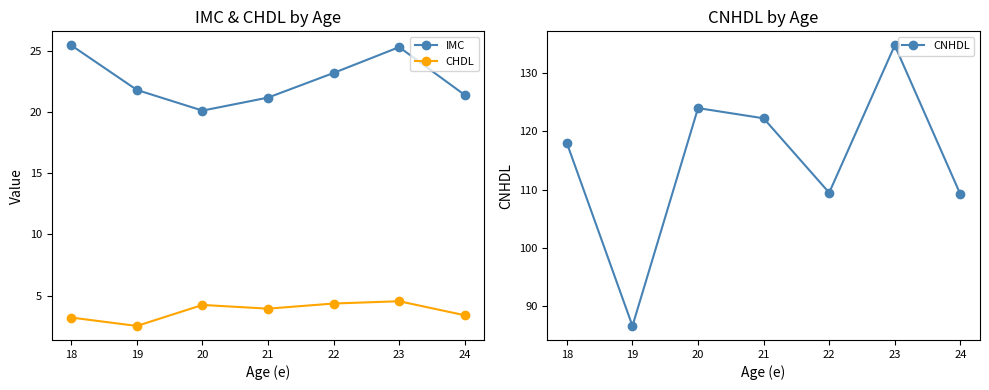

What is the average value of the CHDL series?

3.7